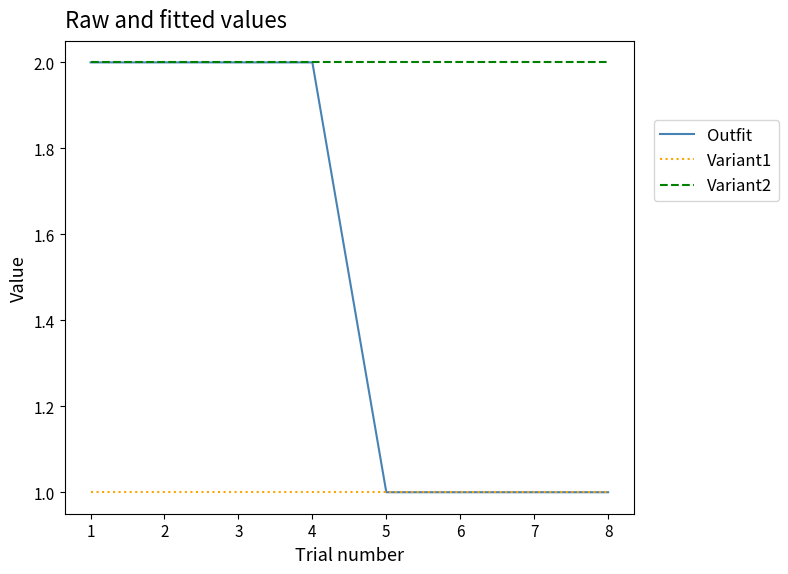

What are all the series names shown in the legend?

Outfit, Variant1, Variant2